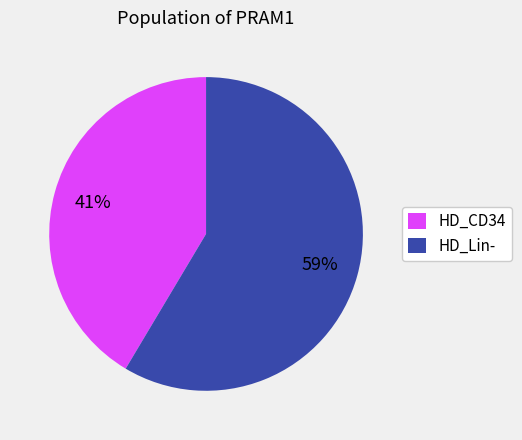

Is there any slice that represents more than half of the pie?

Yes